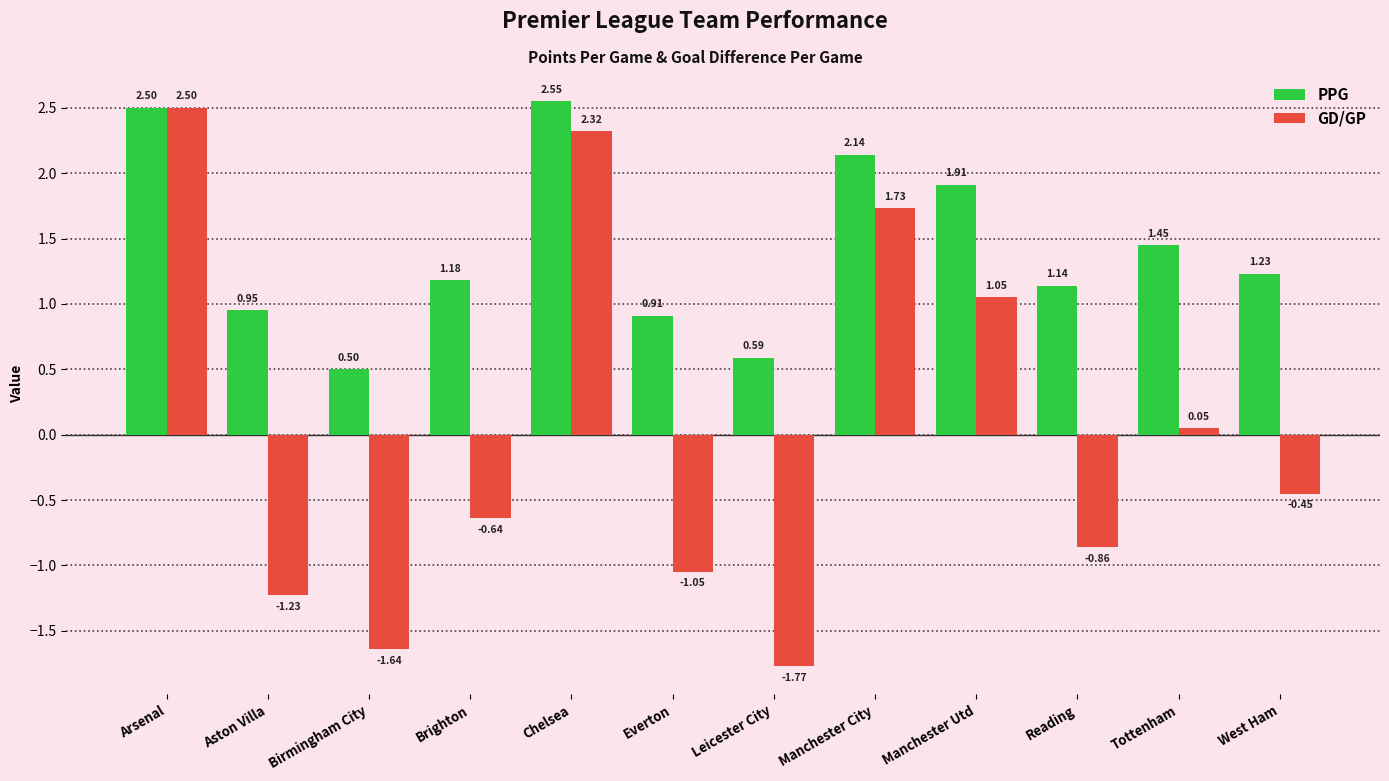

Which series changed the most between Leicester City and Manchester Utd?

GD/GP